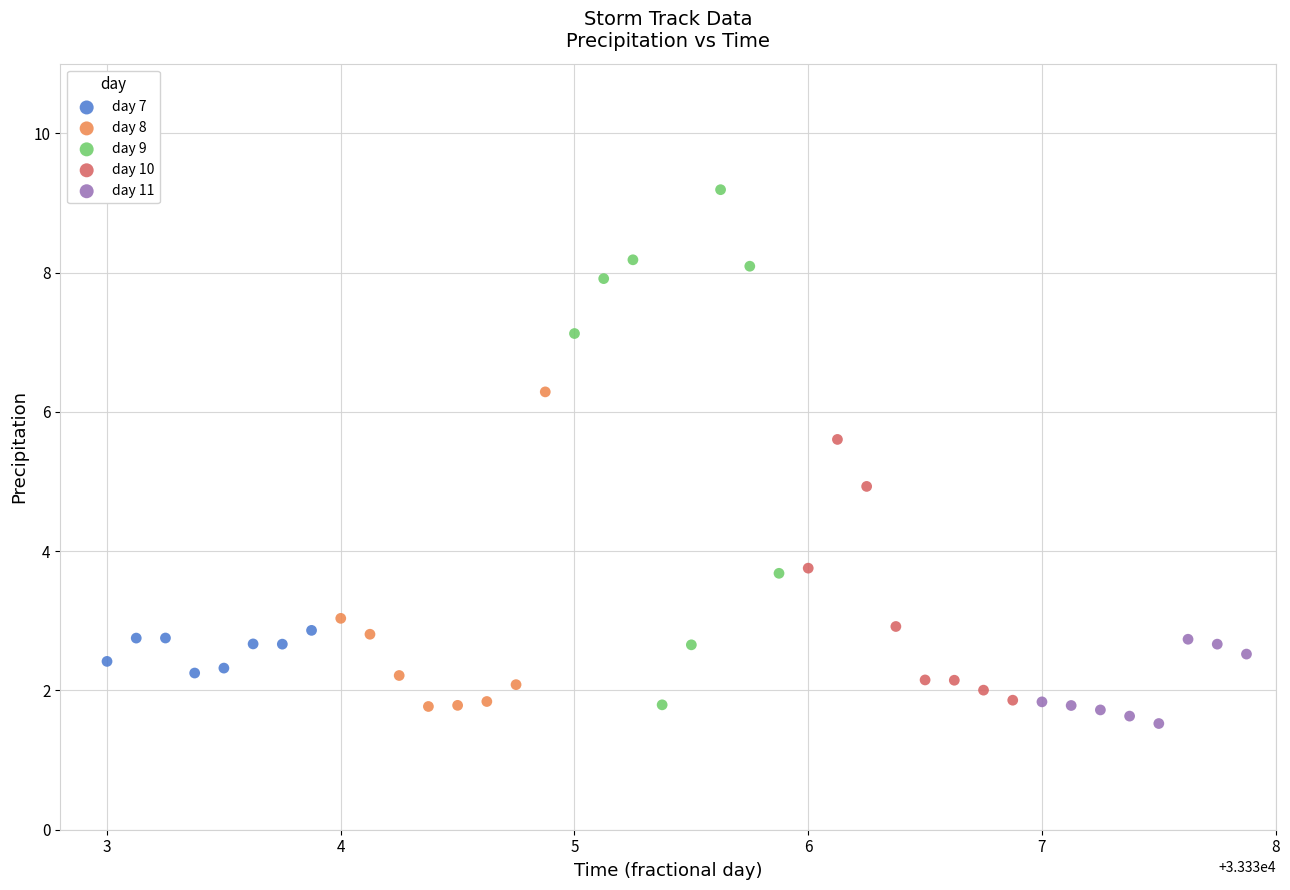

Which series contains the highest Y value?

day 9